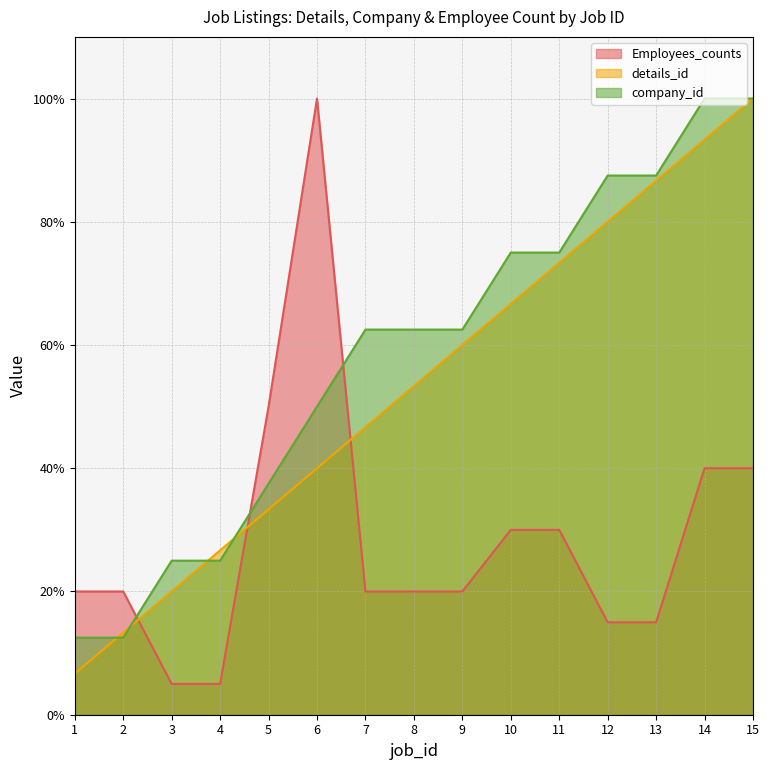

Which series changed the most between 3 and 15?

details_id